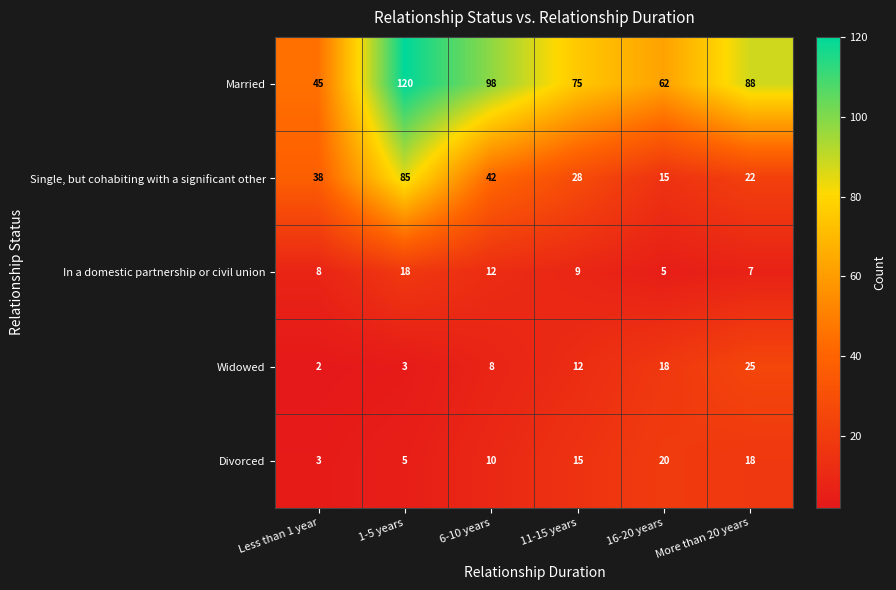

Where is Divorced nearest to the value 11?

6-10 years